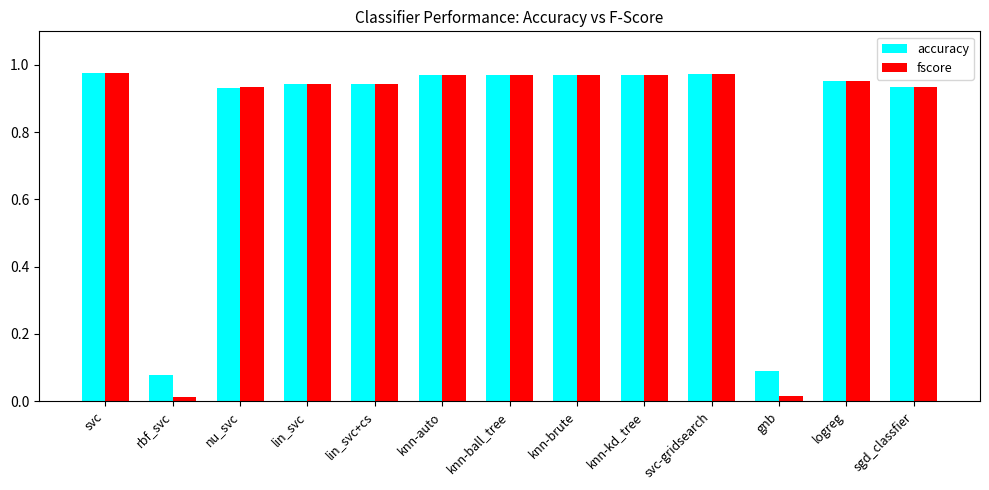

What is the total value across all series at knn-ball_tree?

1.9